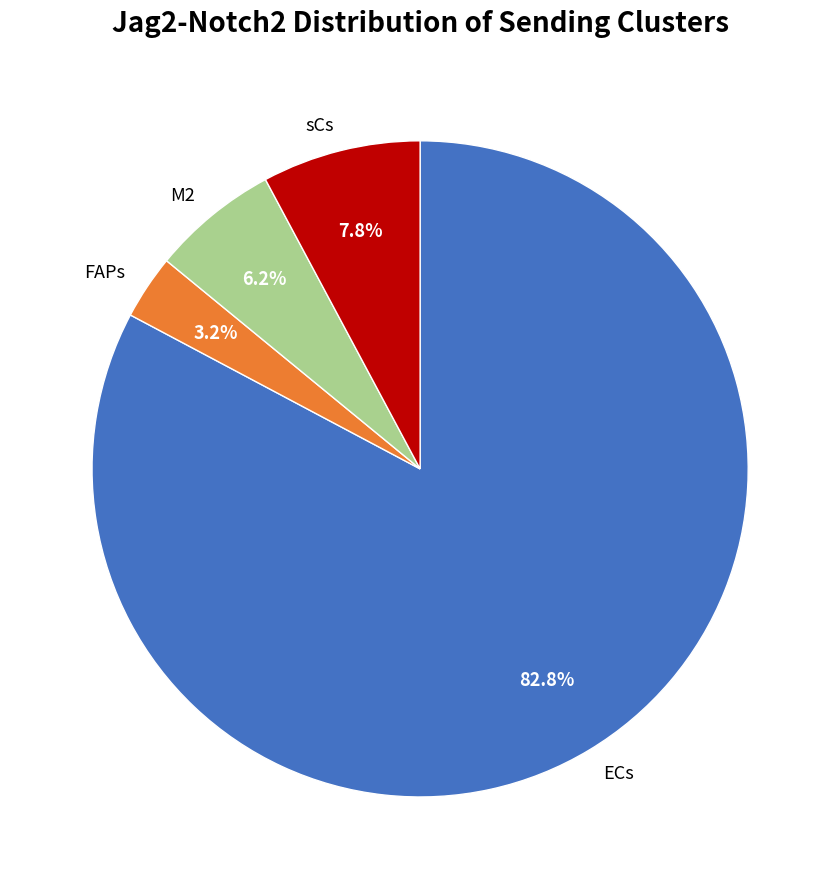

Rank the categories by value from highest to lowest.

ECs, sCs, M2, FAPs